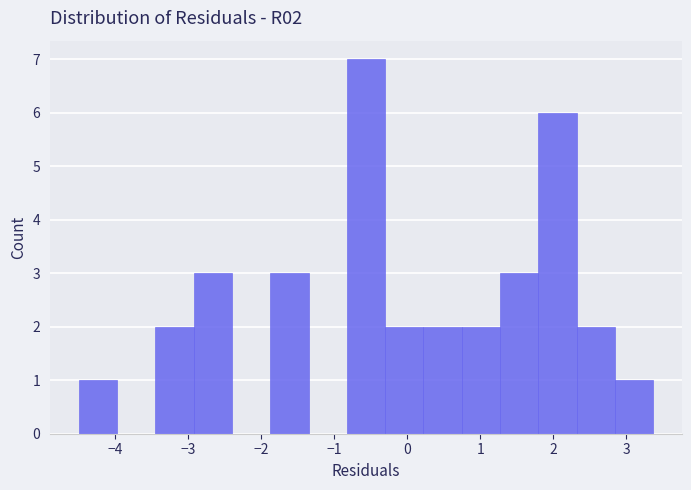

Reading left to right, list every bar in this chart as the range it spans on the x-axis followed by its height. Neither the bar edges nor the heights are printed on the chart, so give them approximately, as read against the axes.

-4.5 to -4.0: 1
-4.0 to -3.5: 0
-3.5 to -2.9: 2
-2.9 to -2.4: 3
-2.4 to -1.9: 0
-1.9 to -1.4: 3
-1.4 to -0.8: 0
-0.8 to -0.3: 7
-0.3 to 0.2: 2
0.2 to 0.7: 2
0.7 to 1.3: 2
1.3 to 1.8: 3
1.8 to 2.3: 6
2.3 to 2.8: 2
2.8 to 3.4: 1